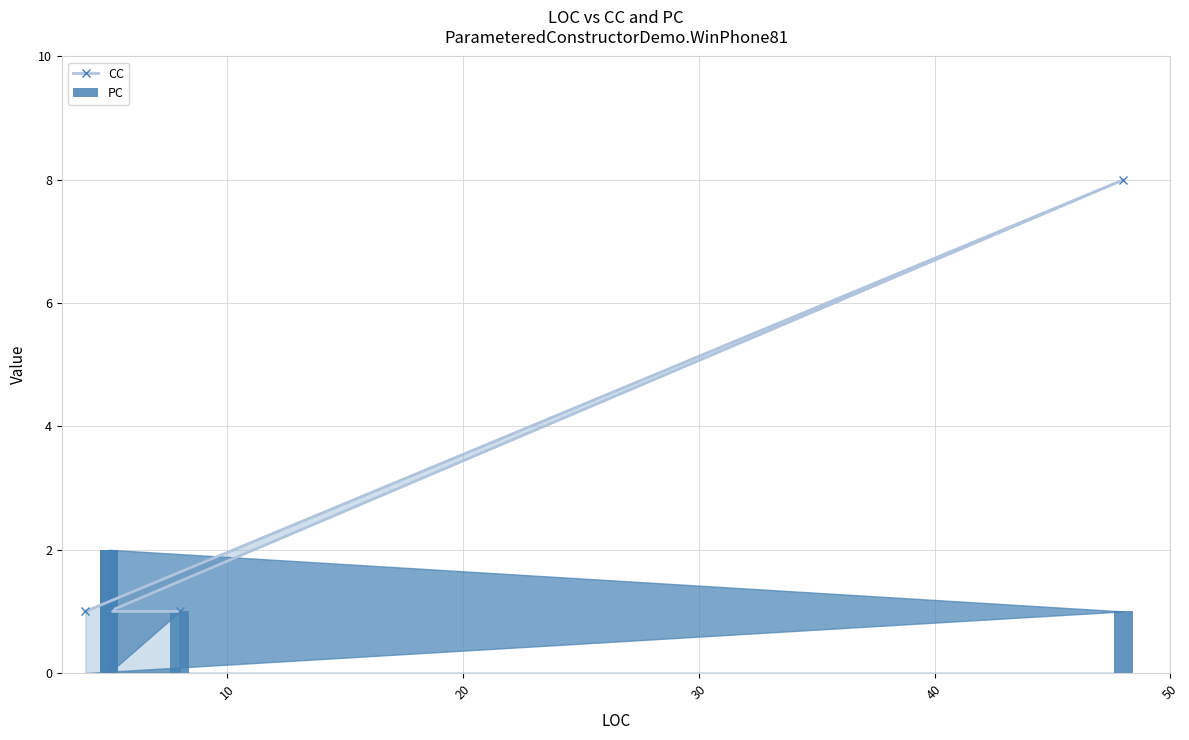

Reading left to right, extract all data points from this chart.

CC: 1	8	1	1	1	1
PC: 0	1	2	2	0	1